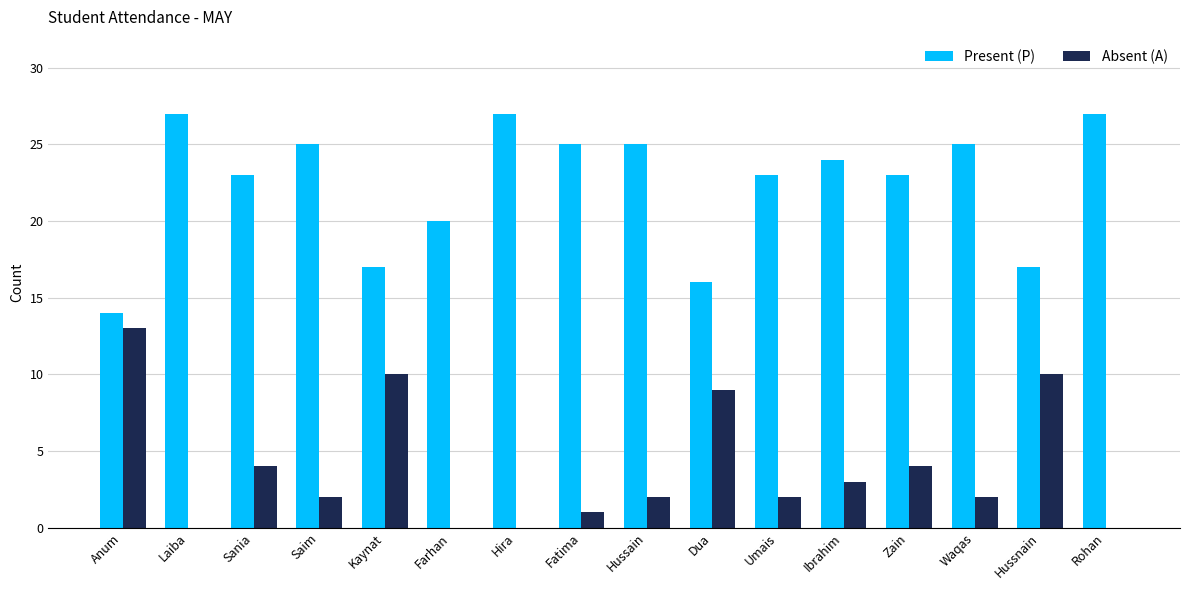

Does the chart contain stacked bars?

No